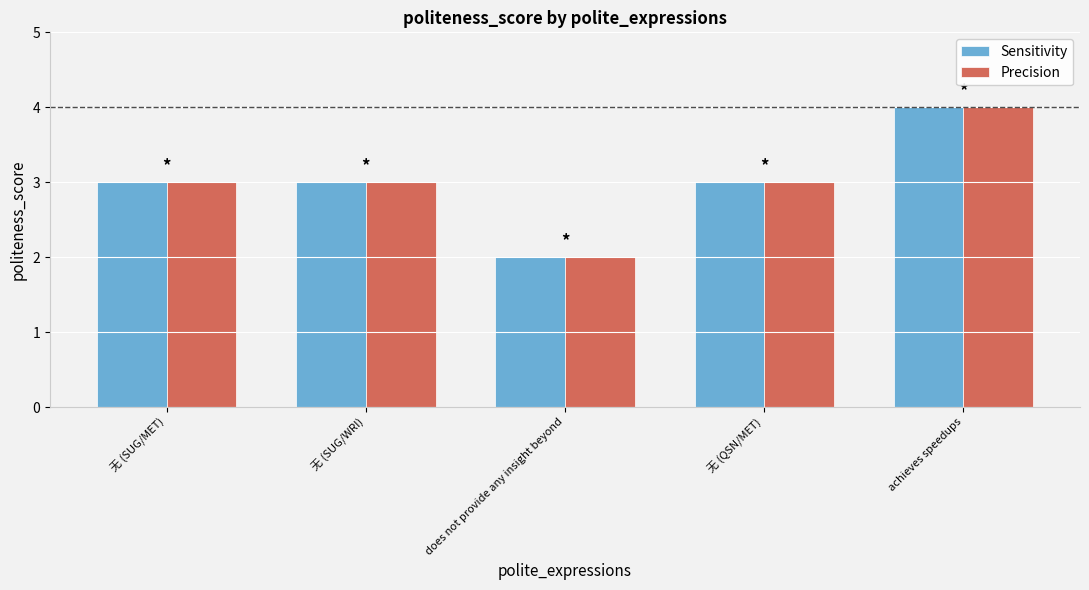

At which category is the sum across all series the highest?

achieves speedups